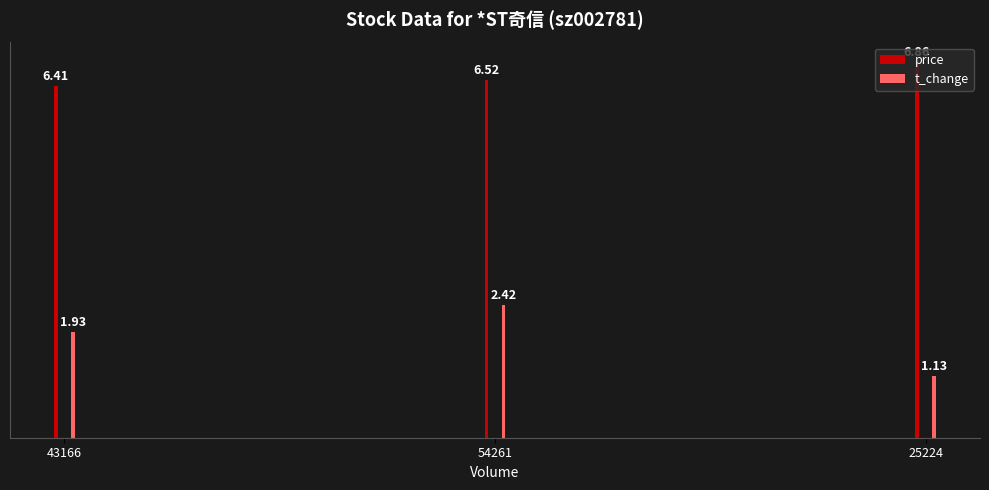

What are all the series names shown in the legend?

price, t_change